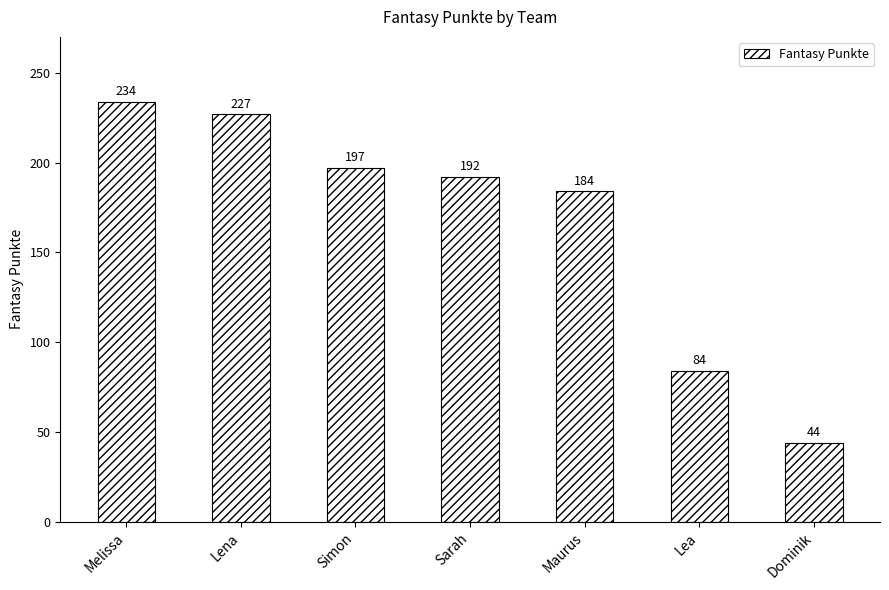

True or false: the data shows 197 at Simon.

True